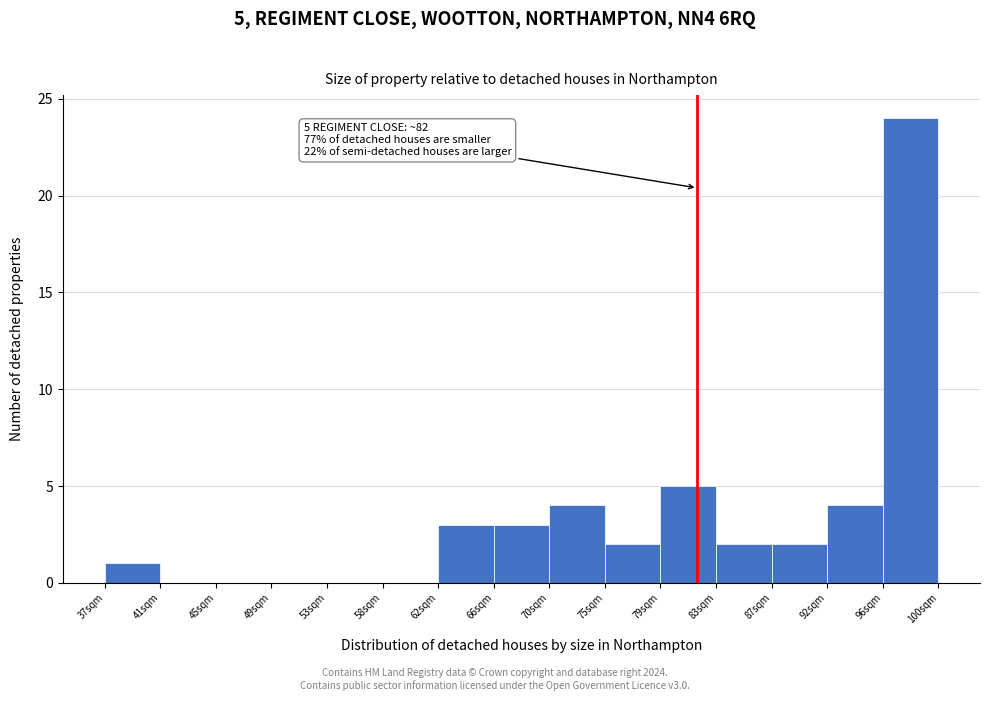

Over which range of the x-axis is the bar tallest?

96.0 to 100.0